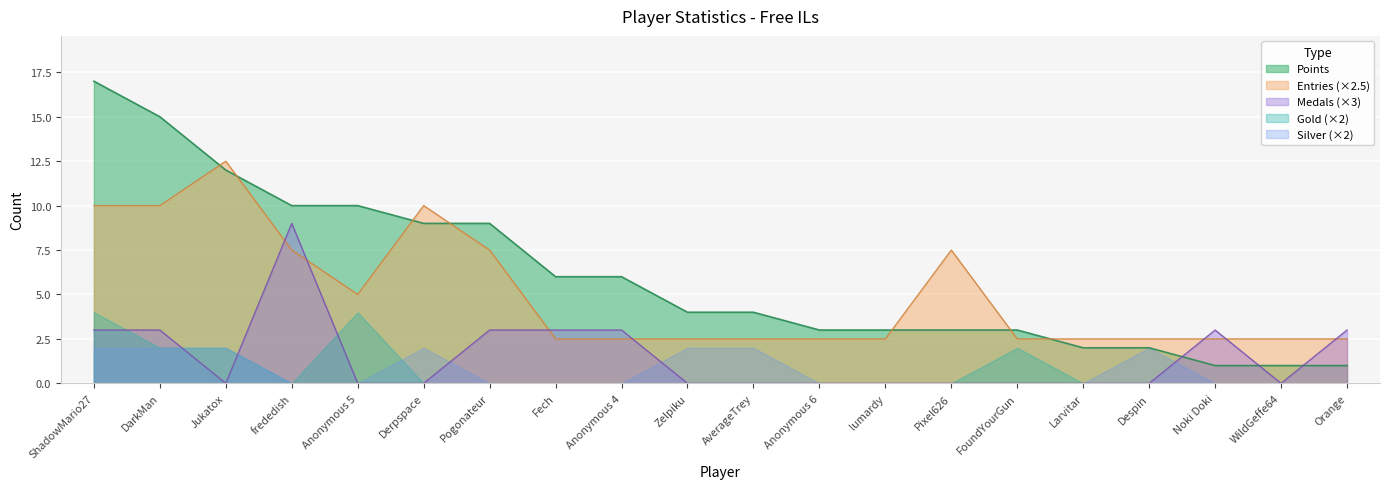

At how many categories does at least one series exceed 6?

8